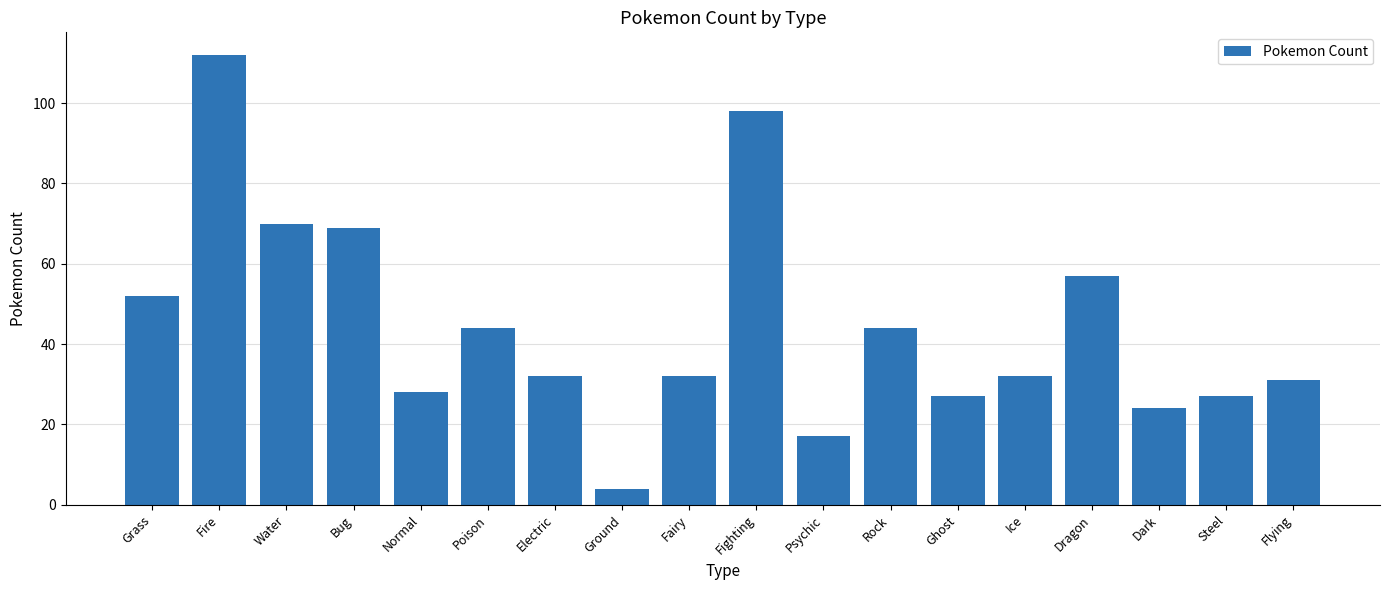

At which label does the data first exceed 32?

Grass